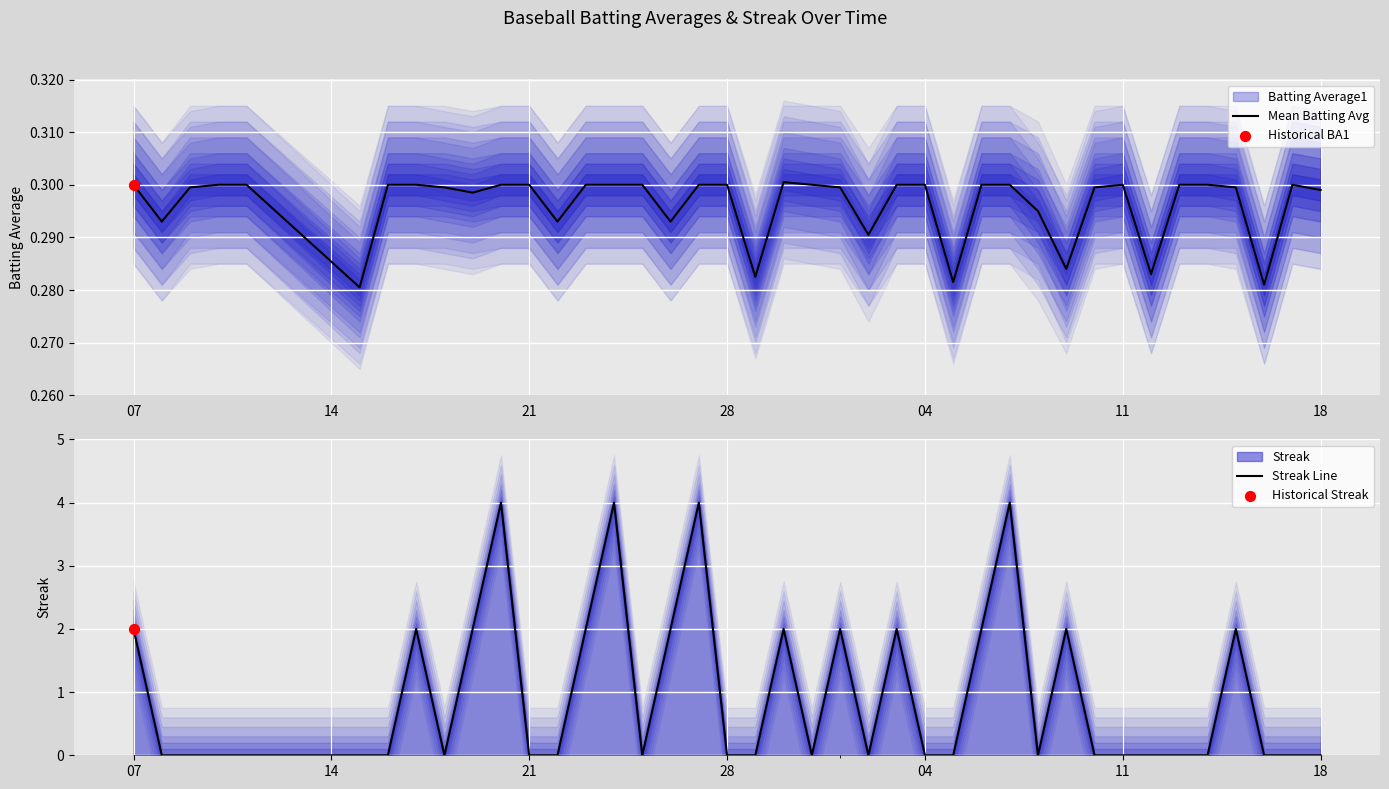

Which series has the largest total across all categories?

Streak Line